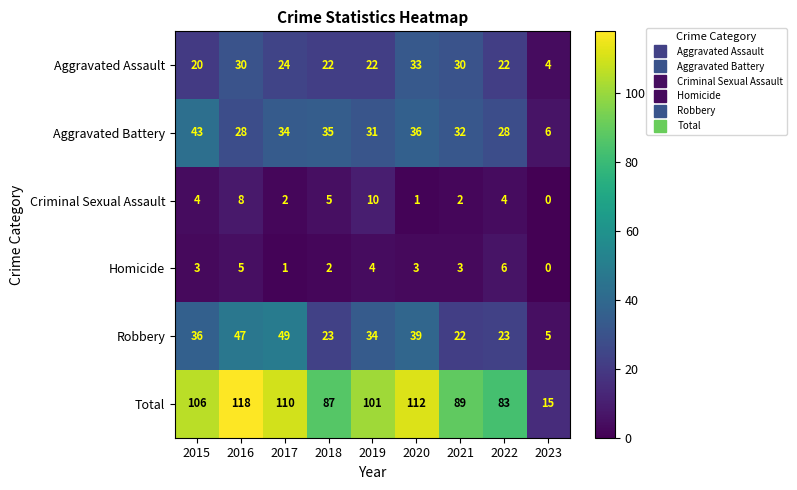

True or false: Homicide has a value of 6 at 2022.

True